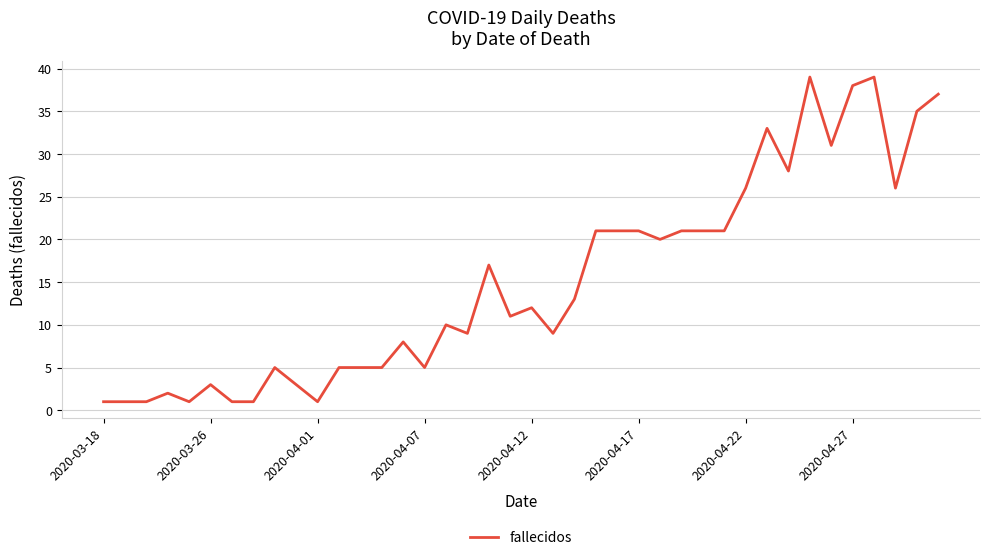

What is the difference between the maximum and minimum values?

38